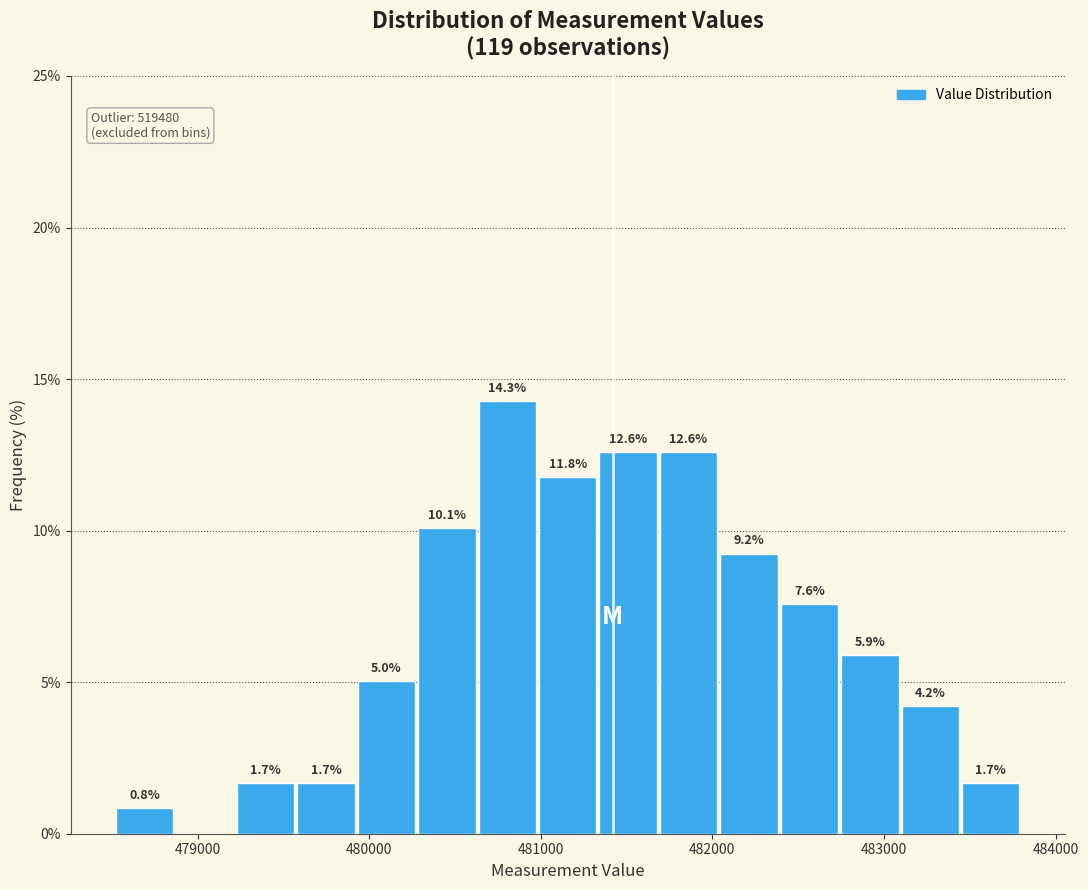

Around what value on the x-axis is the tallest bar? Give the approximate position of its centre, as read against the axis.

480800